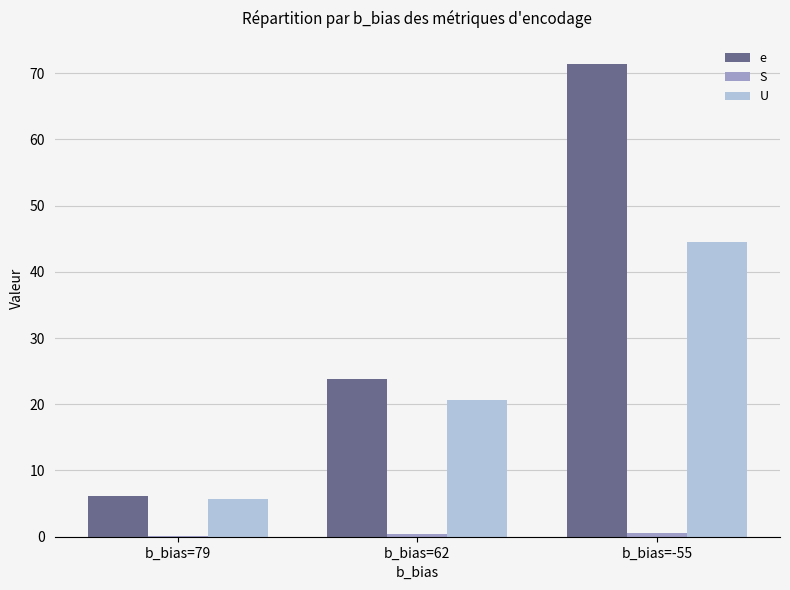

The value of U at b_bias=62 is 20.6. True or false?

True